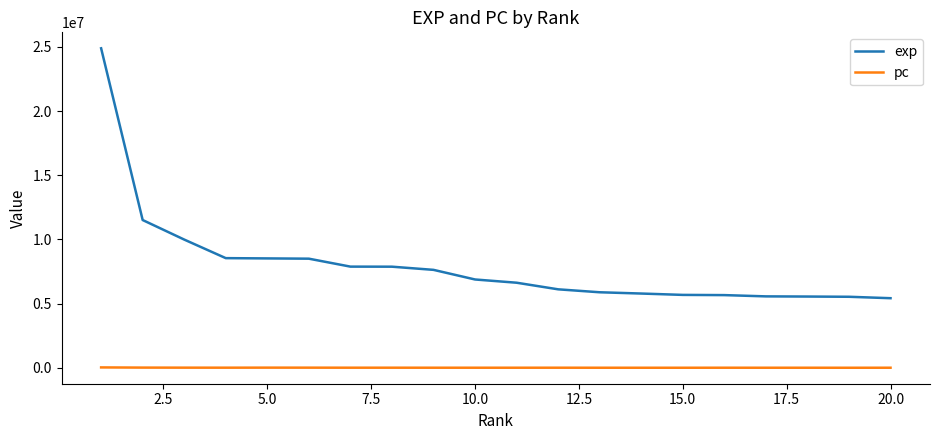

Which series has the widest spread of values?

exp